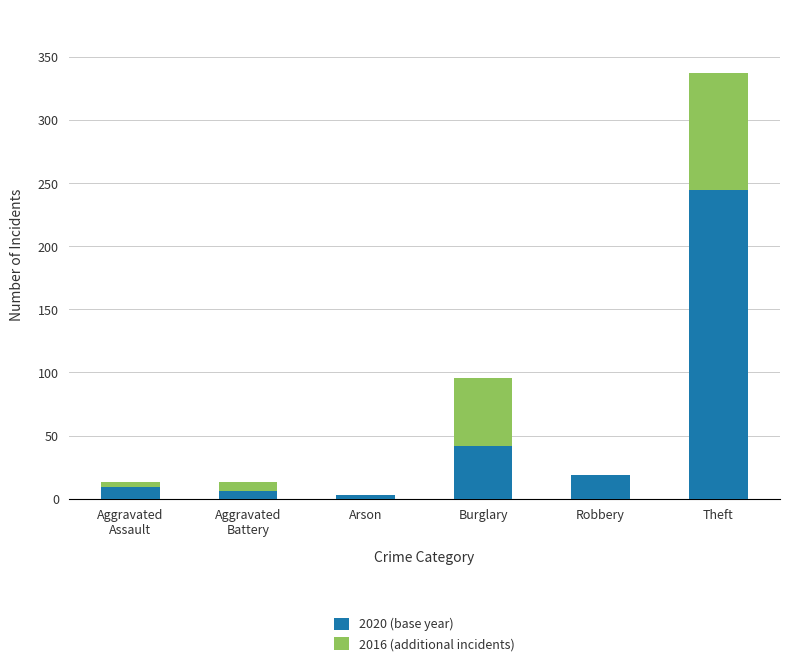

What is the total value across all series at Burglary?

96